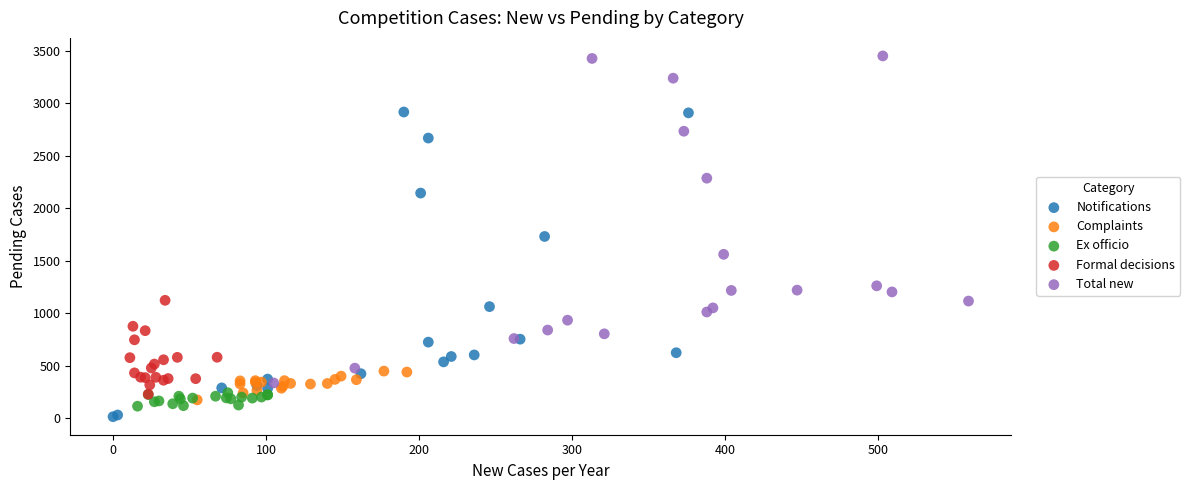

Which series contains the lowest Y value?

Notifications